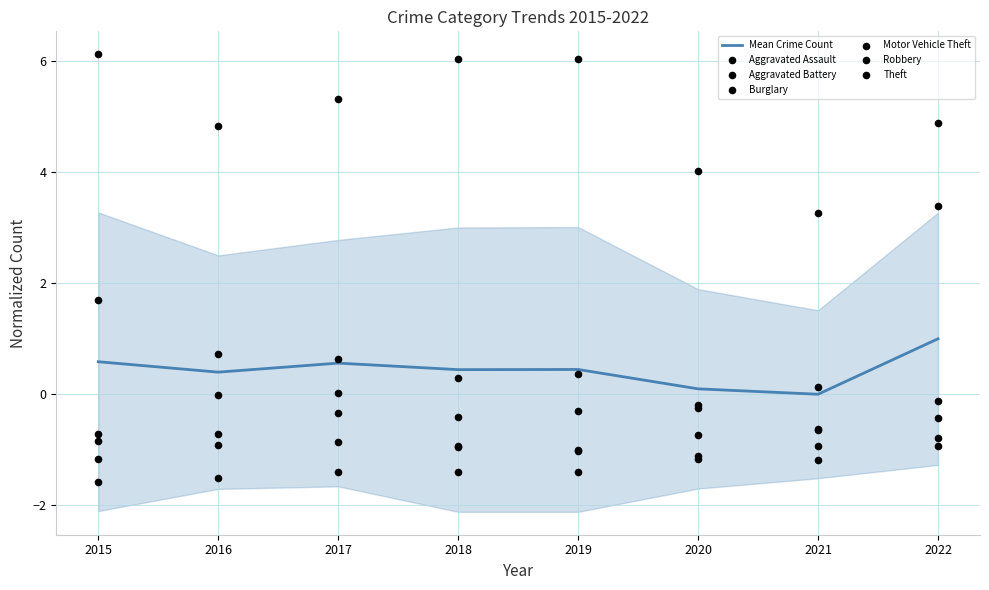

At which category is the sum across all series the highest?

2022